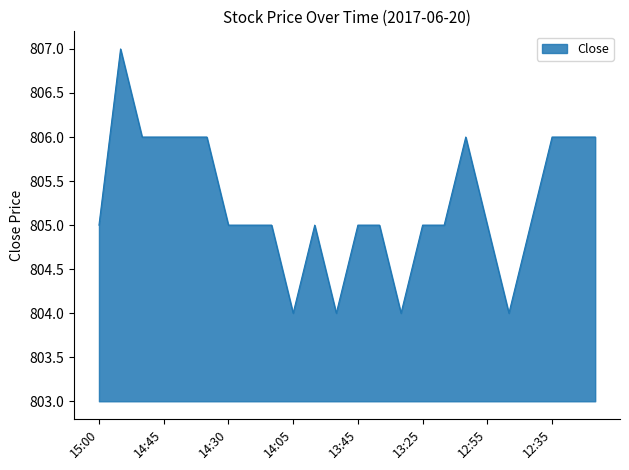

What is the difference between the maximum and minimum values?

3